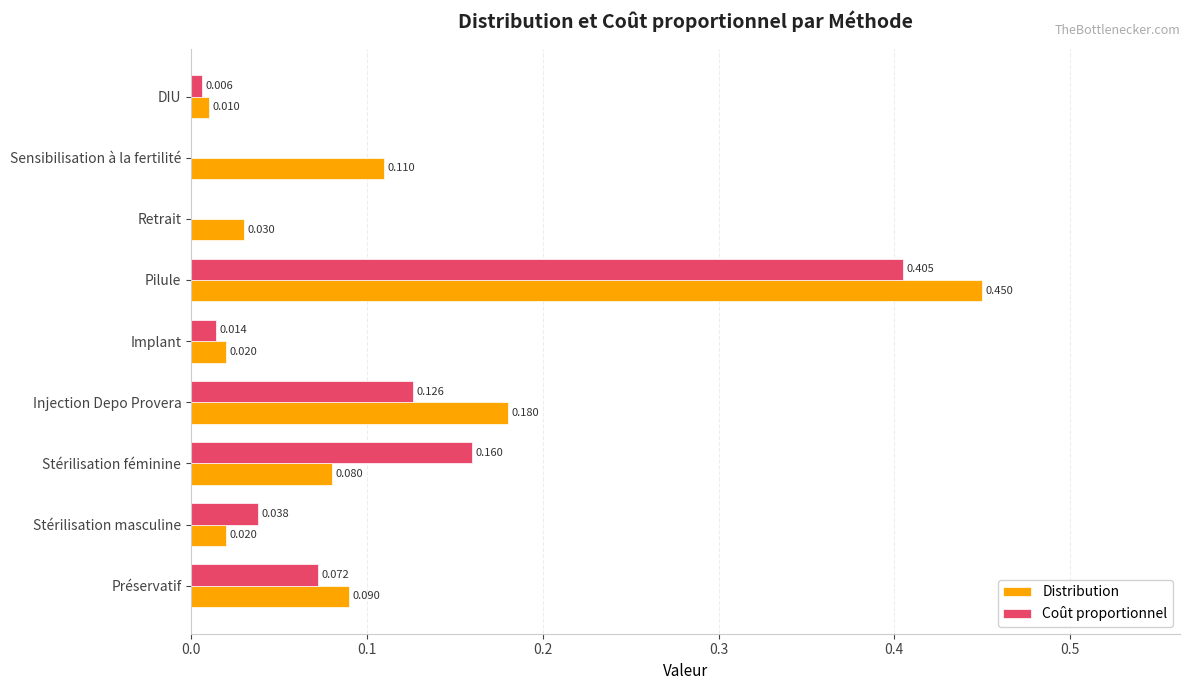

Which series changed the most between Stérilisation masculine and Pilule?

Distribution